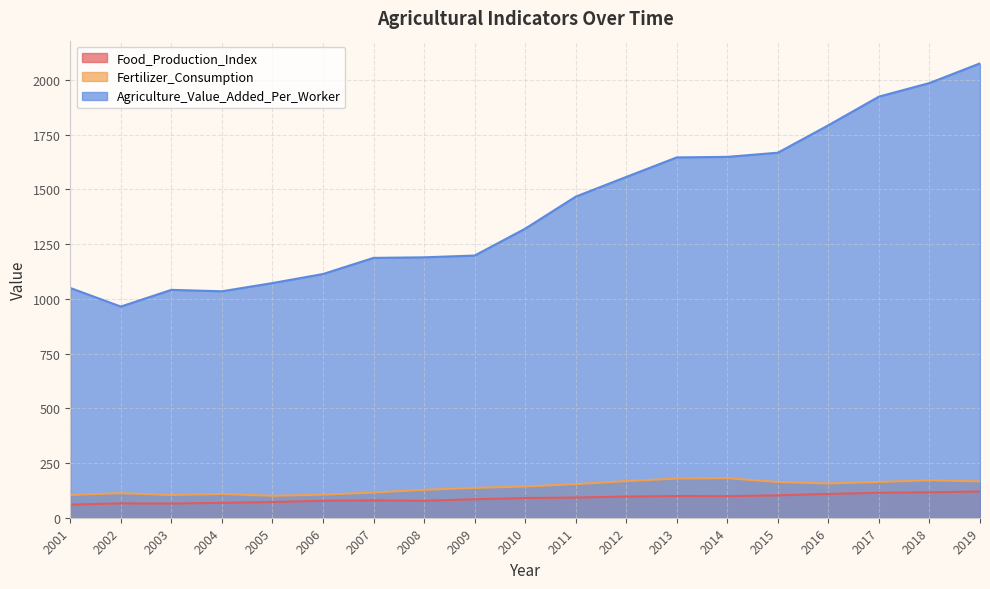

Reading right to left, transcribe all the data shown in this chart.

Food_Production_Index: 2019=120.1	2018=116.3	2017=114.2	2016=108.9	2015=102.3	2014=98.5	2013=99.2	2012=96.7	2011=92.3	2010=90.0	2009=84.6	2008=77.4	2007=79.2	2006=77.8	2005=71.7	2004=68.2	2003=64.8	2002=65.8	2001=59.9
Fertilizer_Consumption: 2019=166.0	2018=171.0	2017=163.5	2016=156.5	2015=163.1	2014=180.7	2013=179.0	2012=167.5	2011=153.3	2010=142.8	2009=136.4	2008=127.6	2007=115.3	2006=105.2	2005=100.3	2004=108.2	2003=103.8	2002=112.2	2001=104.1
Agriculture_Value_Added_Per_Worker: 2019=2075.8	2018=1986.0	2017=1924.0	2016=1793.2	2015=1667.7	2014=1648.8	2013=1646.2	2012=1557.1	2011=1467.0	2010=1320.6	2009=1197.8	2008=1189.8	2007=1187.2	2006=1113.5	2005=1072.1	2004=1034.6	2003=1041.2	2002=964.8	2001=1049.7